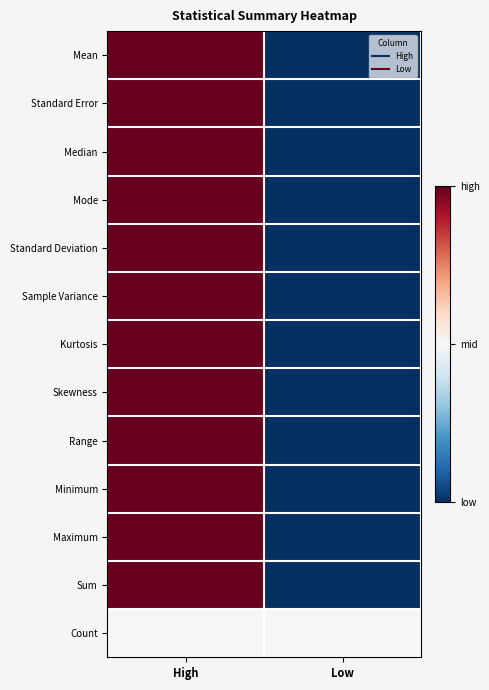

Reading left to right, extract all data points from this chart.

Mean: High=1.0	Low=0.0
Standard Error: High=1.0	Low=0.0
Median: High=1.0	Low=0.0
Mode: High=1.0	Low=0.0
Standard Deviation: High=1.0	Low=0.0
Sample Variance: High=1.0	Low=0.0
Kurtosis: High=1.0	Low=0.0
Skewness: High=1.0	Low=0.0
Range: High=1.0	Low=0.0
Minimum: High=1.0	Low=0.0
Maximum: High=1.0	Low=0.0
Sum: High=1.0	Low=0.0
Count: High=0.5	Low=0.5